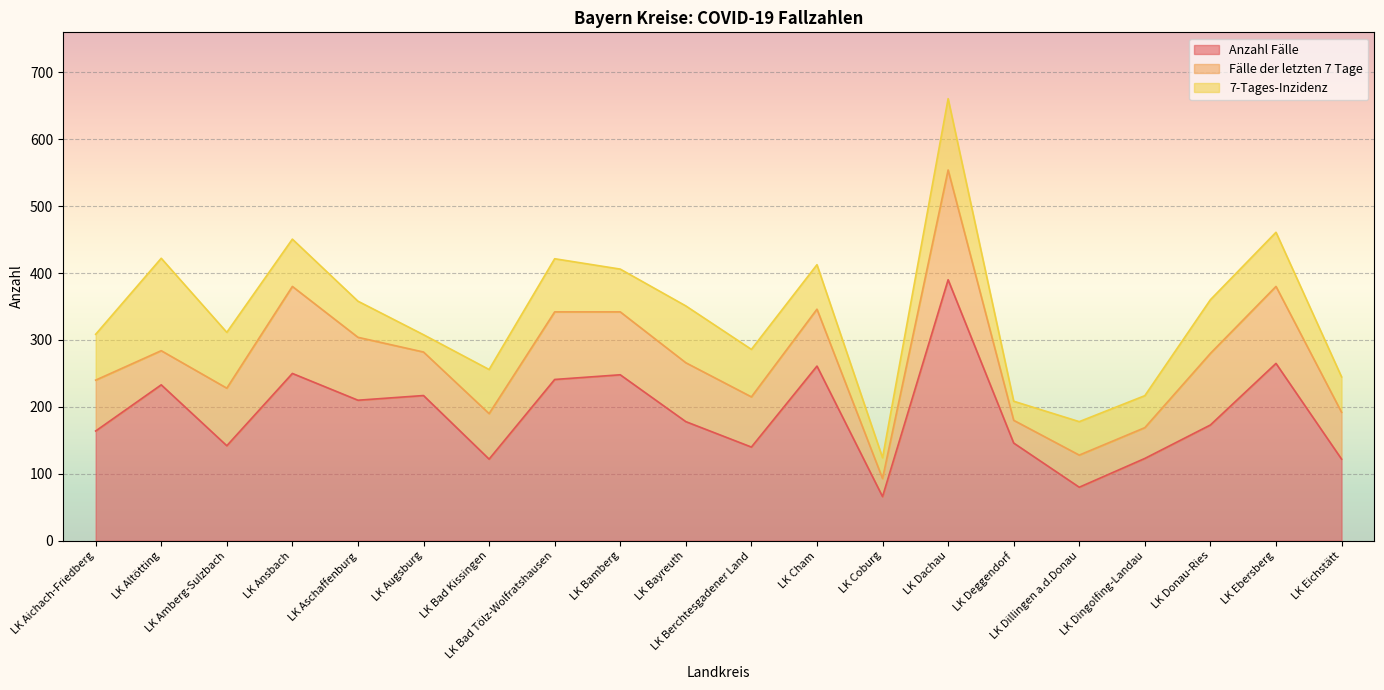

Reading left to right, what are all the values shown in this chart?

Anzahl Fälle: LK Aichach-Friedberg=164.0	LK Altötting=233.0	LK Amberg-Sulzbach=142.0	LK Ansbach=250.0	LK Aschaffenburg=210.0	LK Augsburg=217.0	LK Bad Kissingen=122.0	LK Bad Tölz-Wolfratshausen=241.0	LK Bamberg=248.0	LK Bayreuth=178.0	LK Berchtesgadener Land=140.0	LK Cham=261.0	LK Coburg=66.0	LK Dachau=390.0	LK Deggendorf=146.0	LK Dillingen a.d.Donau=80.0	LK Dingolfing-Landau=123.0	LK Donau-Ries=173.0	LK Ebersberg=265.0	LK Eichstätt=122.0
Fälle der letzten 7 Tage: LK Aichach-Friedberg=76.0	LK Altötting=51.0	LK Amberg-Sulzbach=86.0	LK Ansbach=130.0	LK Aschaffenburg=94.0	LK Augsburg=65.0	LK Bad Kissingen=68.0	LK Bad Tölz-Wolfratshausen=101.0	LK Bamberg=94.0	LK Bayreuth=88.0	LK Berchtesgadener Land=75.0	LK Cham=85.0	LK Coburg=27.0	LK Dachau=164.0	LK Deggendorf=34.0	LK Dillingen a.d.Donau=48.0	LK Dingolfing-Landau=46.0	LK Donau-Ries=107.0	LK Ebersberg=115.0	LK Eichstätt=70.0
7-Tages-Inzidenz: LK Aichach-Friedberg=68.5	LK Altötting=138.1	LK Amberg-Sulzbach=83.4	LK Ansbach=70.7	LK Aschaffenburg=54.0	LK Augsburg=25.8	LK Bad Kissingen=65.9	LK Bad Tölz-Wolfratshausen=79.4	LK Bamberg=63.9	LK Bayreuth=84.9	LK Berchtesgadener Land=70.9	LK Cham=66.5	LK Coburg=31.1	LK Dachau=106.6	LK Deggendorf=28.5	LK Dillingen a.d.Donau=50.0	LK Dingolfing-Landau=47.8	LK Donau-Ries=80.2	LK Ebersberg=80.9	LK Eichstätt=52.9